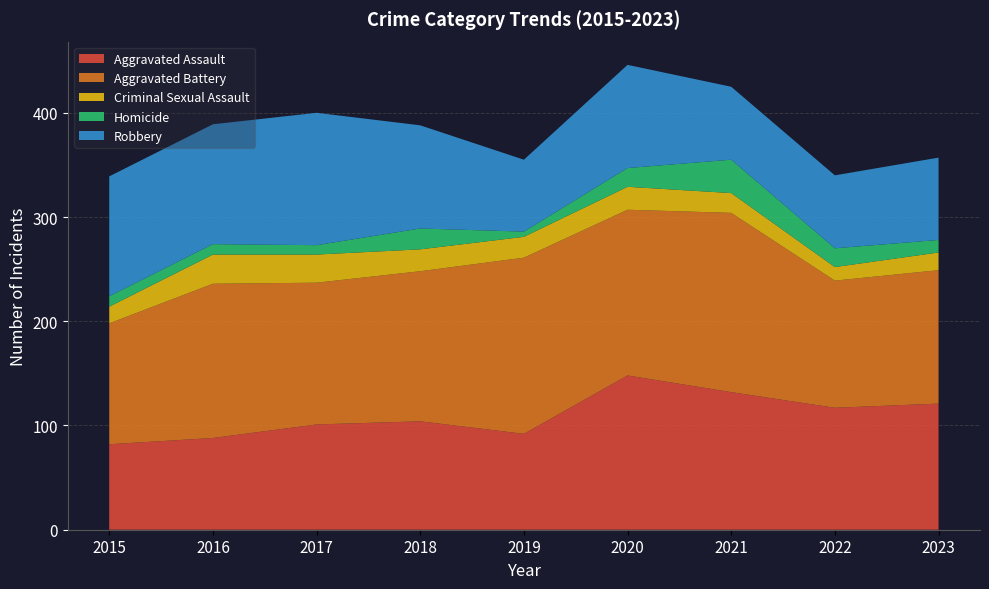

Reading left to right, what are all the values shown in this chart?

Aggravated Assault: 82	88	101	104	92	148	132	117	121
Aggravated Battery: 116	148	136	144	169	159	172	122	128
Criminal Sexual Assault: 16	28	27	21	20	22	19	13	17
Homicide: 10	10	9	20	5	18	32	18	12
Robbery: 115	115	127	99	69	99	70	70	79